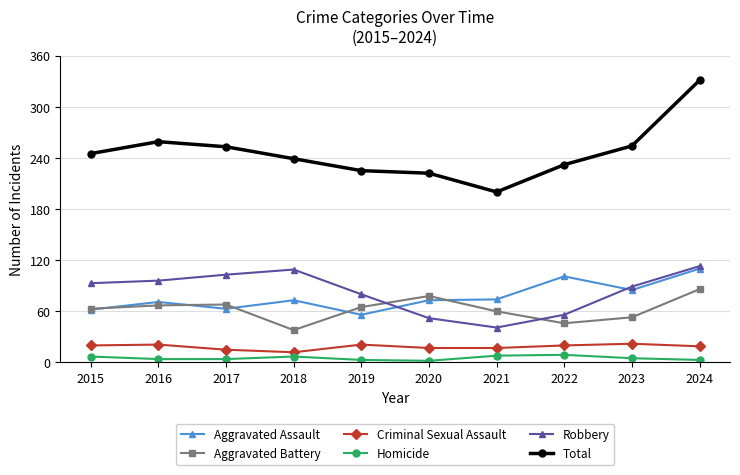

What is the difference between the Total values at 2016 and 2022?

27